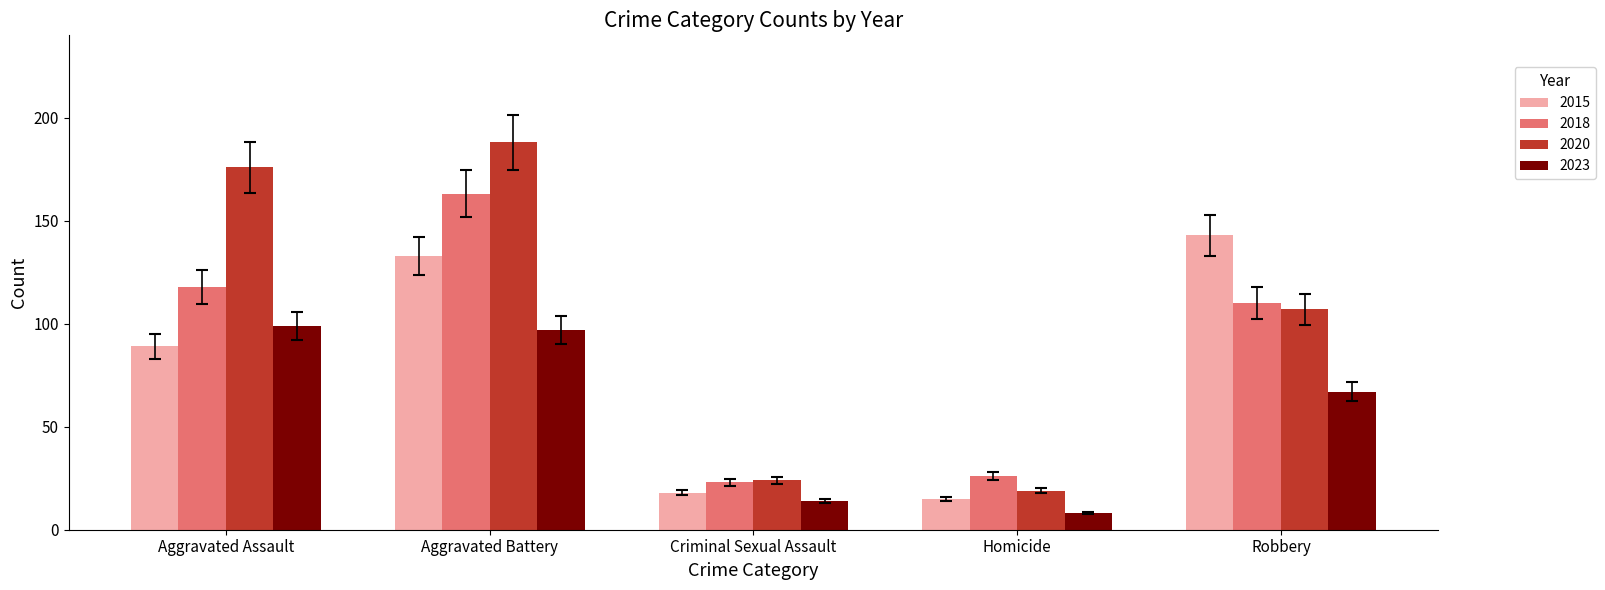

What is the approximate value of 2023 at Robbery?

67